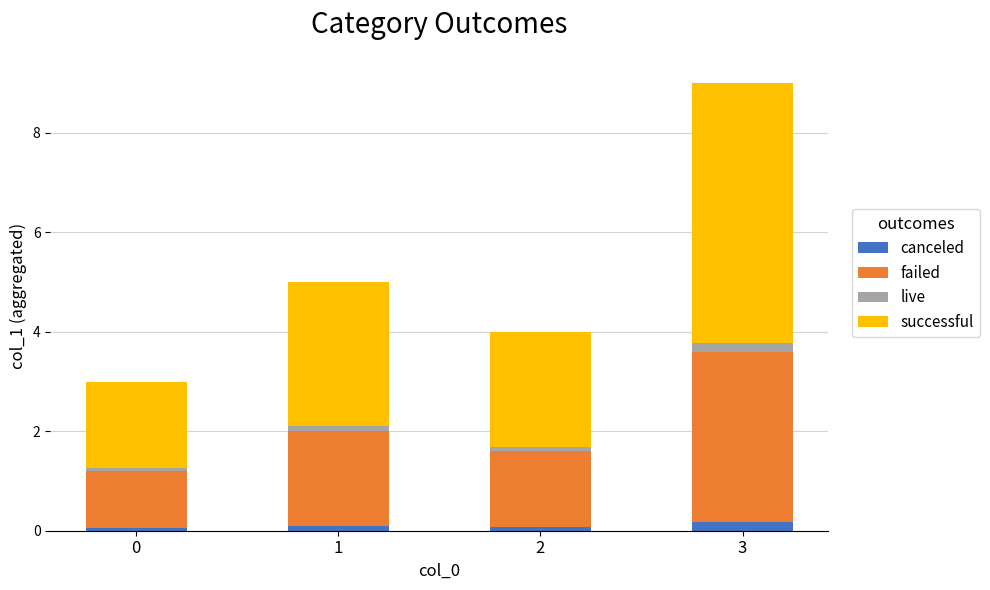

At which category is the sum across all series the highest?

3